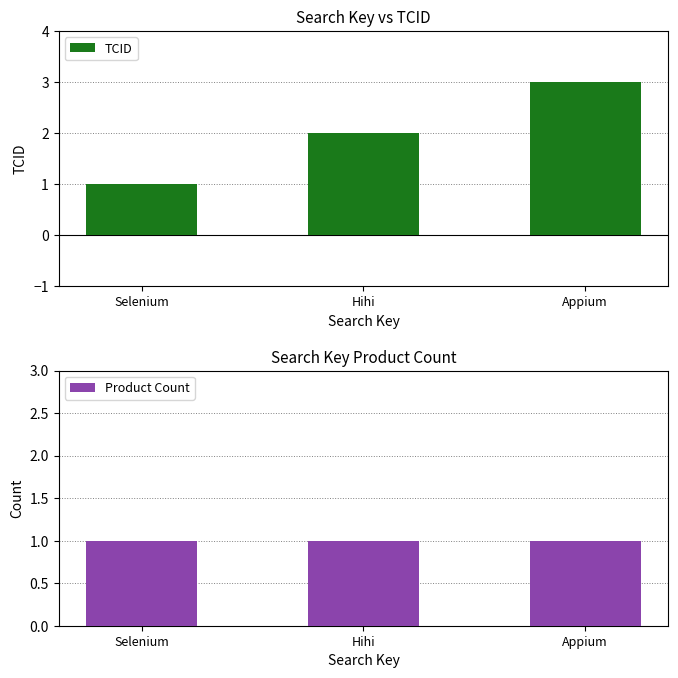

Between Selenium and Appium, which series saw the biggest shift?

TCID